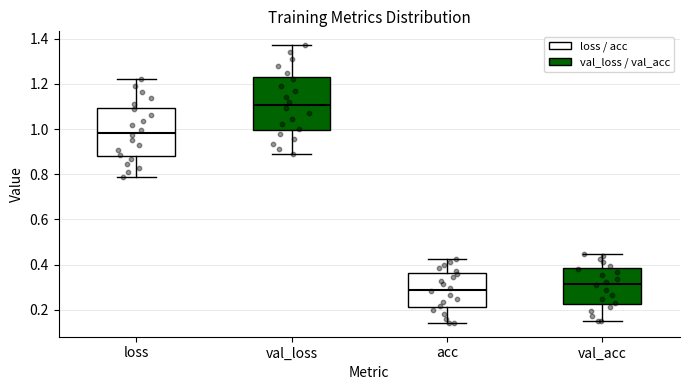

Reading left to right, transcribe this box plot: for each box, give where its median line is, the range the box spans, and where its two whiskers end, as read against the y-axis. The values are not printed on the chart, so give them approximately, as read against the axis.

loss: median 0.98, box 0.88 to 1.10, whiskers 0.78 to 1.22
val_loss: median 1.10, box 1.00 to 1.22, whiskers 0.90 to 1.38
acc: median 0.30, box 0.22 to 0.36, whiskers 0.14 to 0.42
val_acc: median 0.32, box 0.22 to 0.38, whiskers 0.16 to 0.44